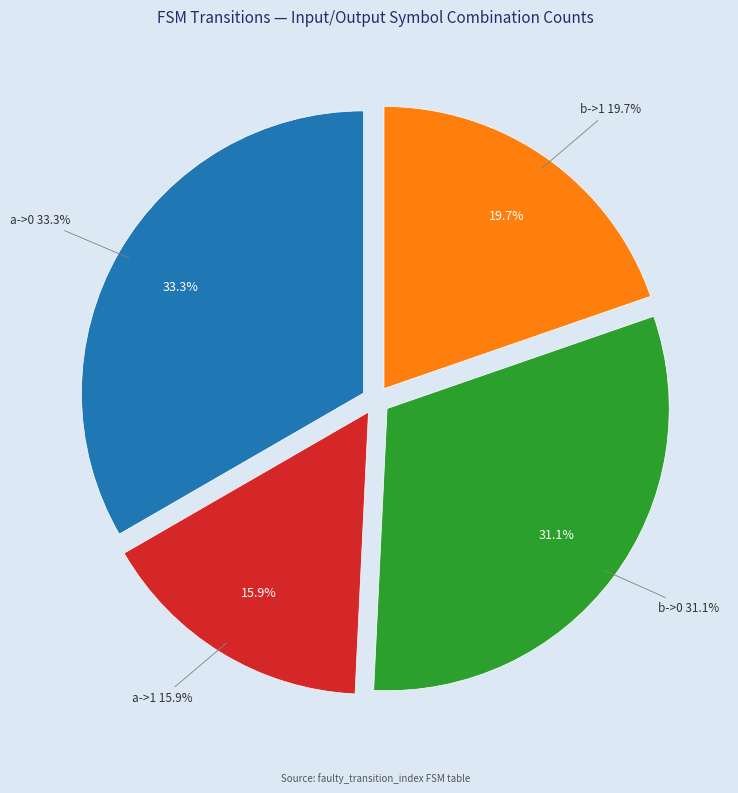

Which category has the biggest portion of the pie?

a->0